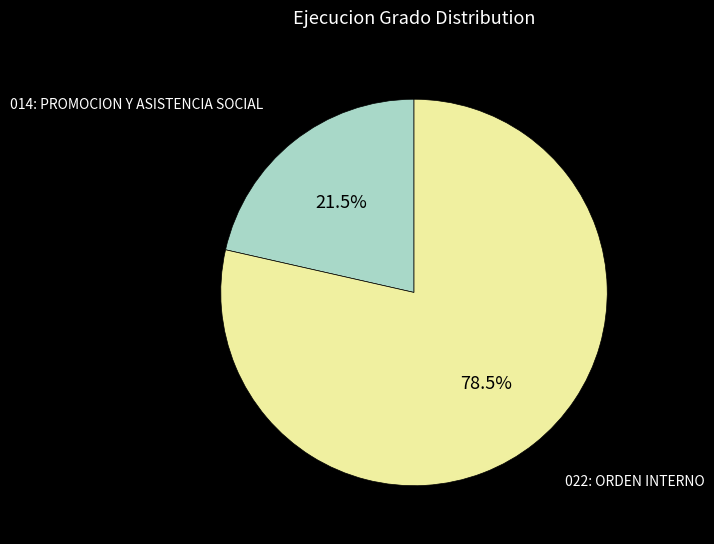

Approximately how many times larger is the value at 022: ORDEN INTERNO compared to 014: PROMOCION Y ASISTENCIA SOCIAL?

3.7